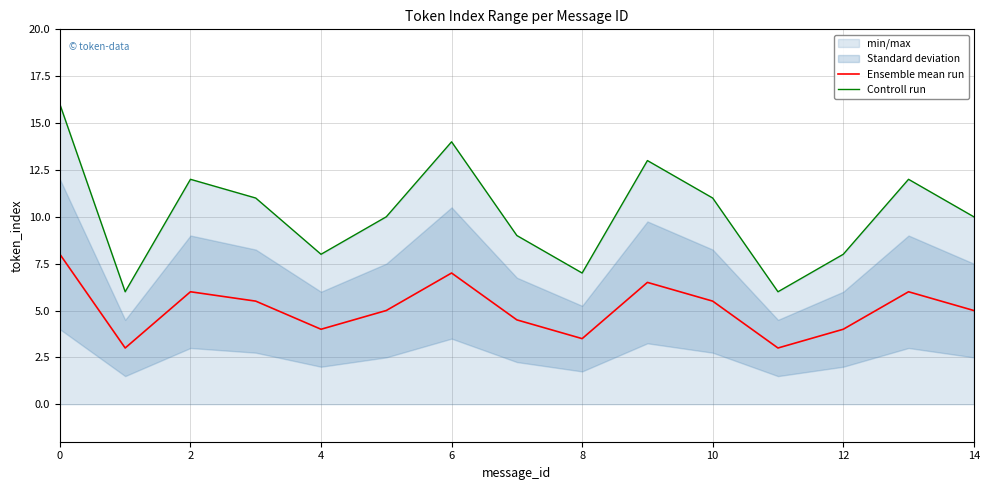

Is the value of Ensemble mean run at 0 greater than the value of Controll run at 8?

Yes